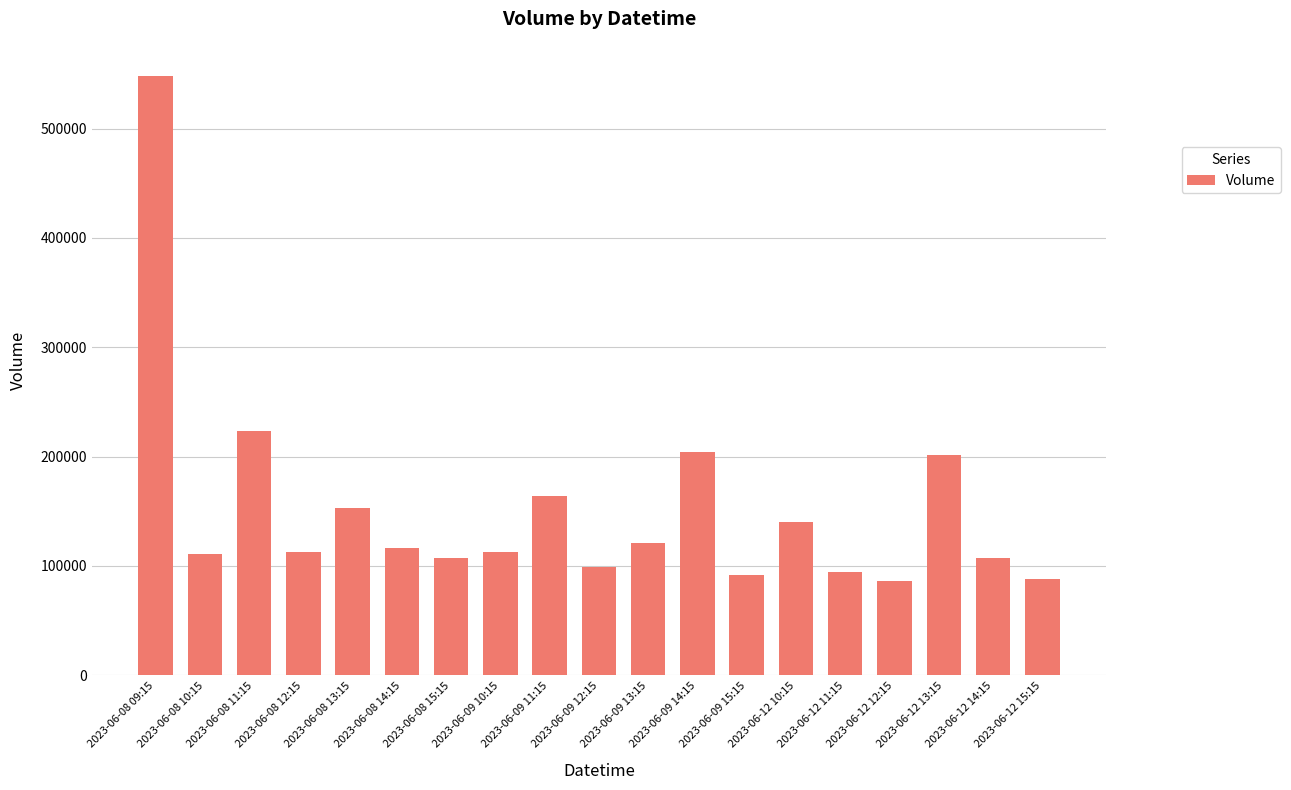

How many series are shown in this chart?

1